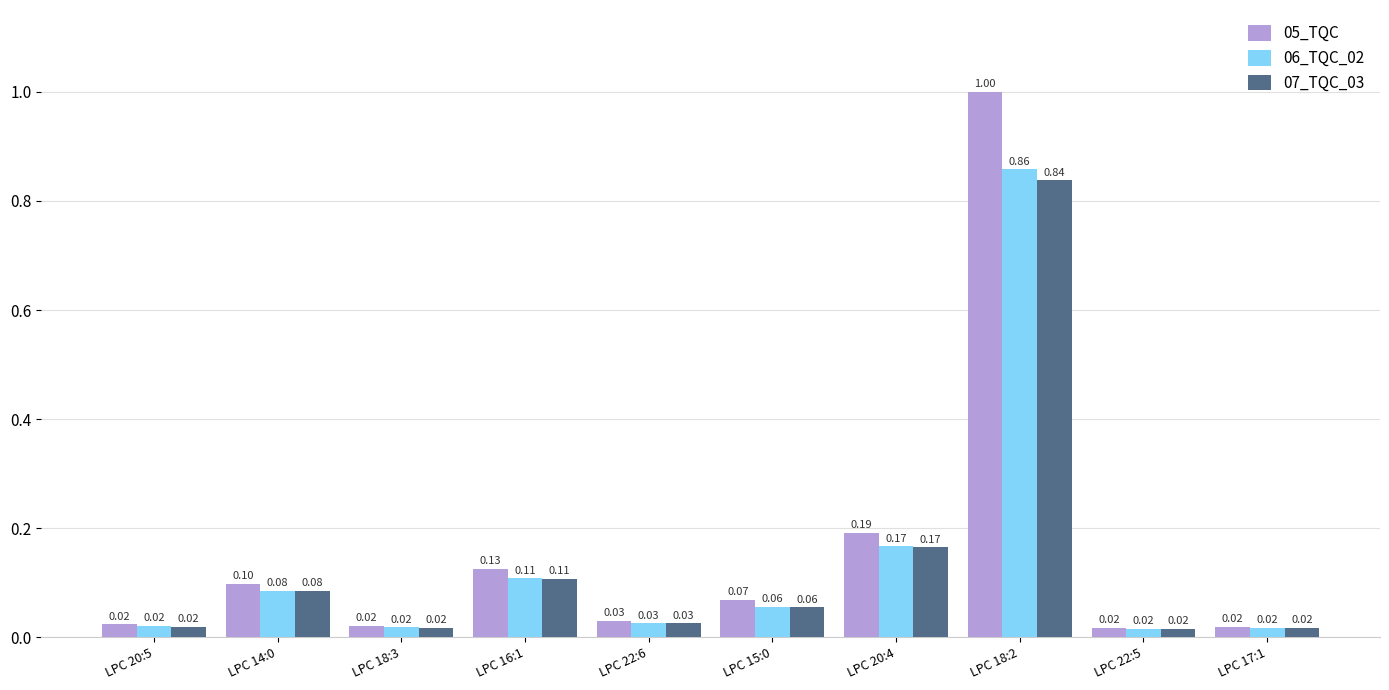

What are all the series names shown in the legend?

05_TQC, 06_TQC_02, 07_TQC_03